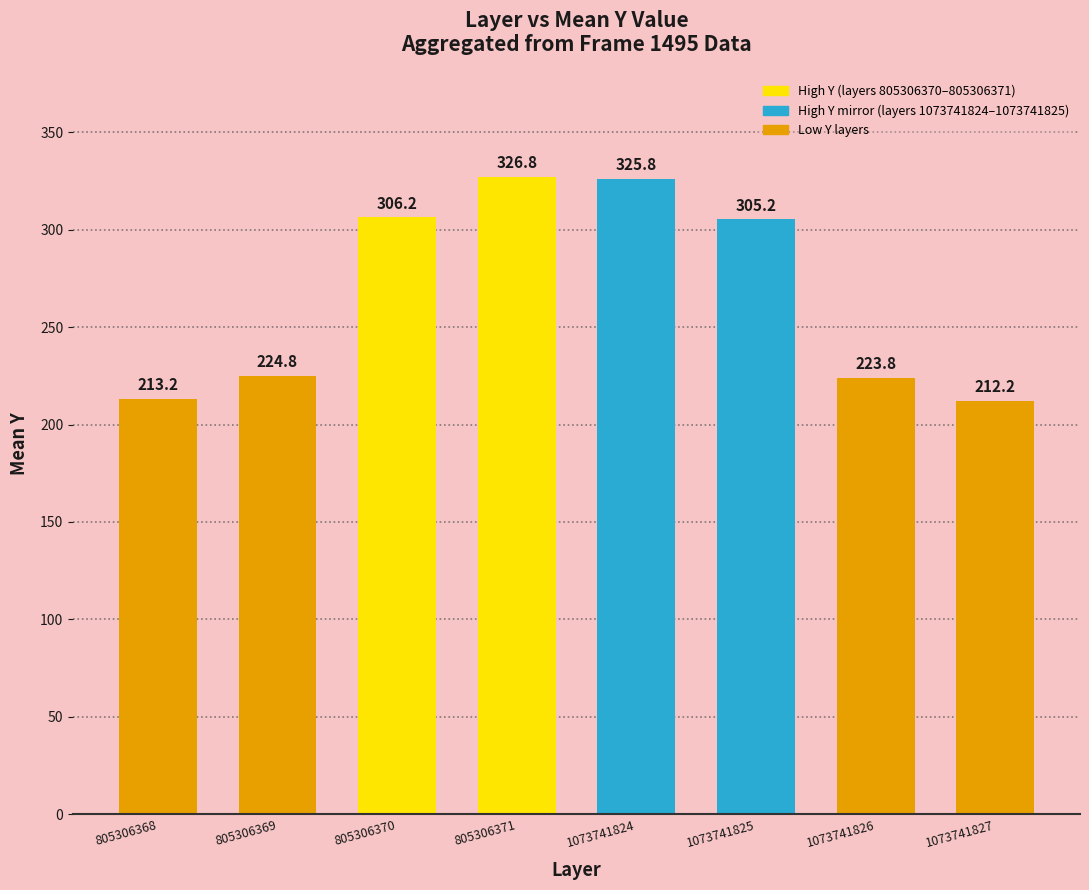

Which has a higher value, 805306369 or 805306370?

805306370